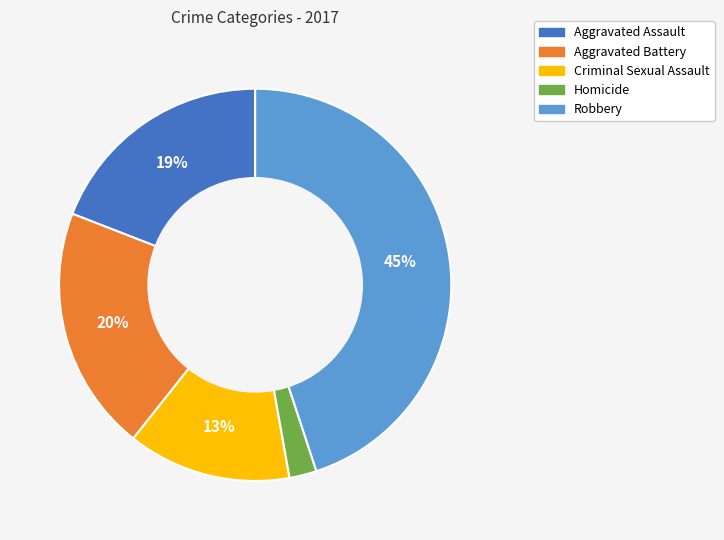

Between Criminal Sexual Assault and Aggravated Battery, which is larger?

Aggravated Battery